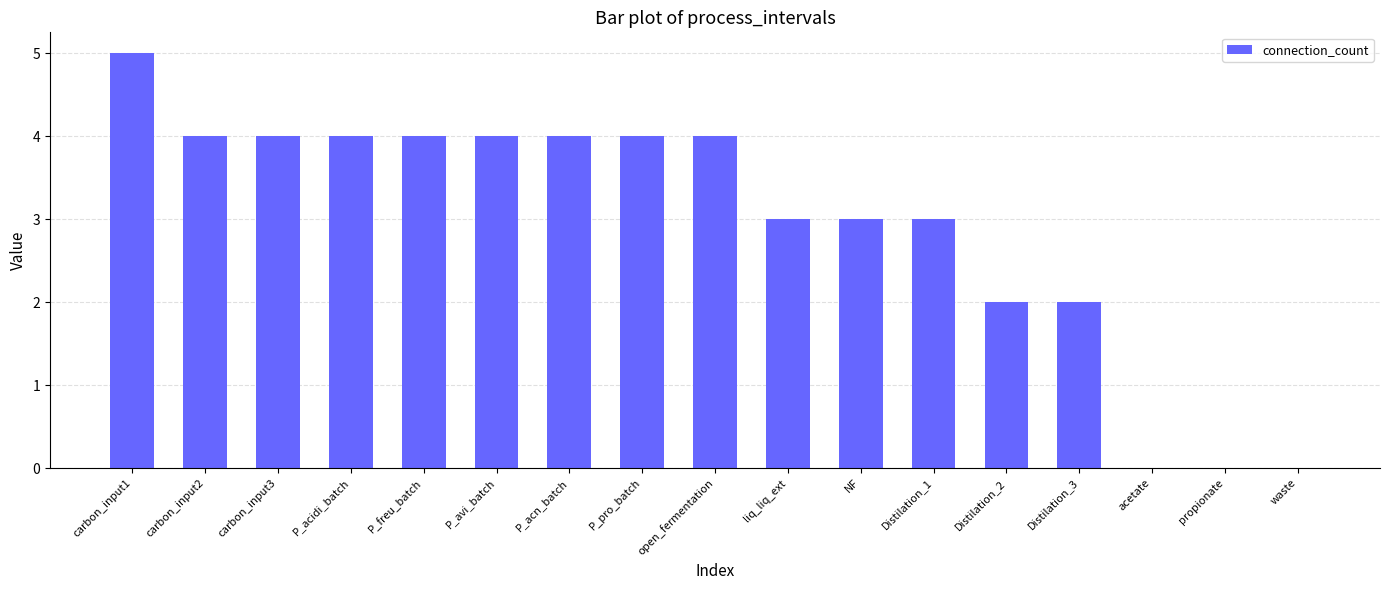

What is the greatest value displayed?

5